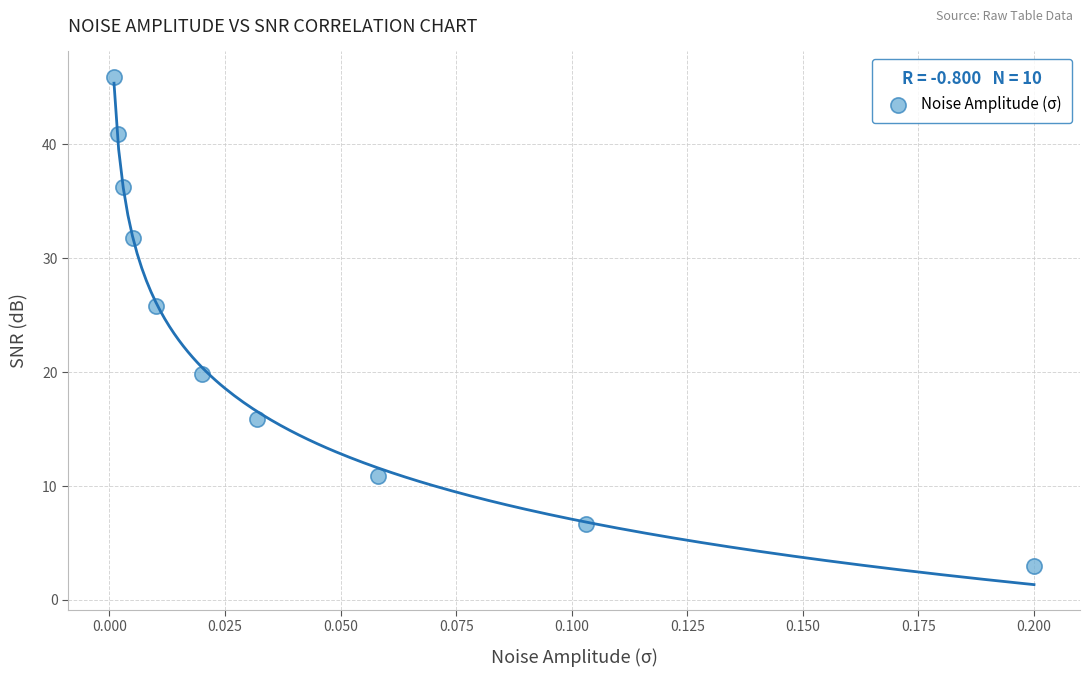

What Y value in the scatter plot is closest to 24?

25.8